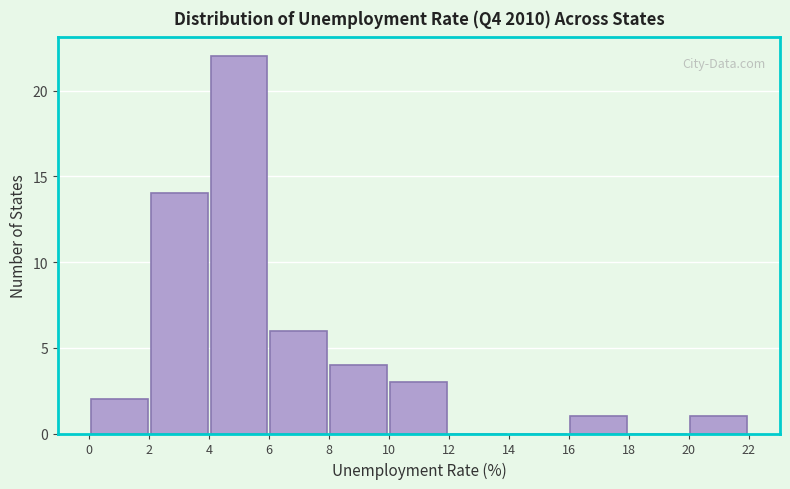

Reading left to right, transcribe this chart: for each bar, give the range it covers on the x-axis and its height. The values are not printed on the chart, so give them approximately, as read against the axis.

0 to 2: 2
2 to 4: 14
4 to 6: 22
6 to 8: 6
8 to 10: 4
10 to 12: 3
12 to 14: 0
14 to 16: 0
16 to 18: 1
18 to 20: 0
20 to 22: 1